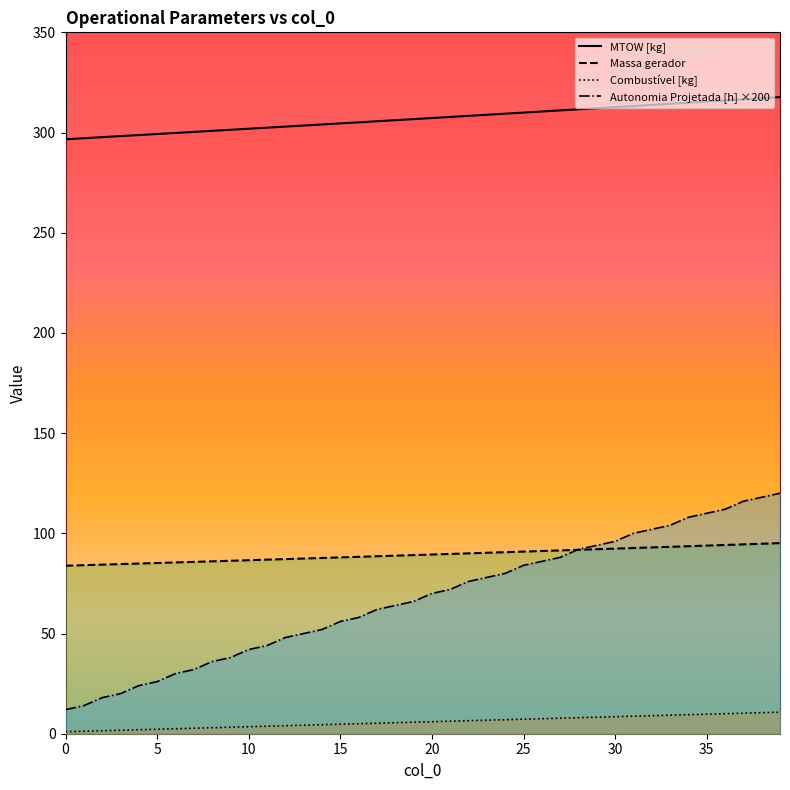

Count the number of categories in the chart.

40